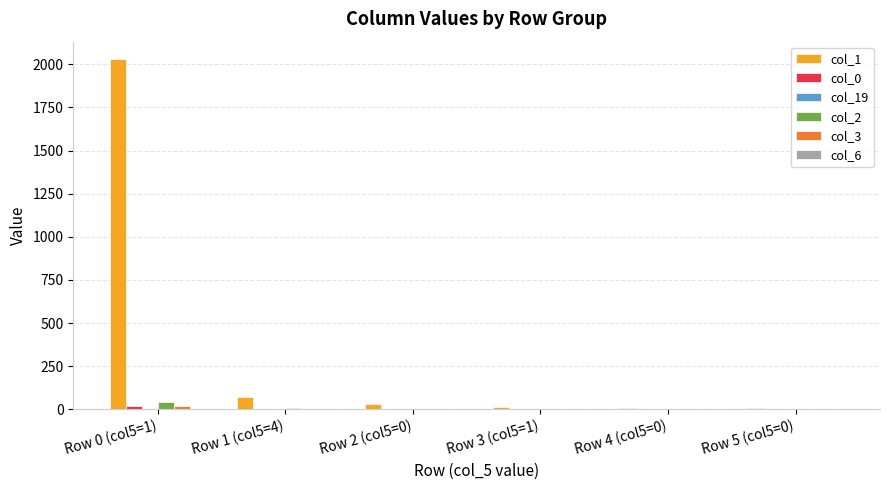

Are the bars horizontal?

No